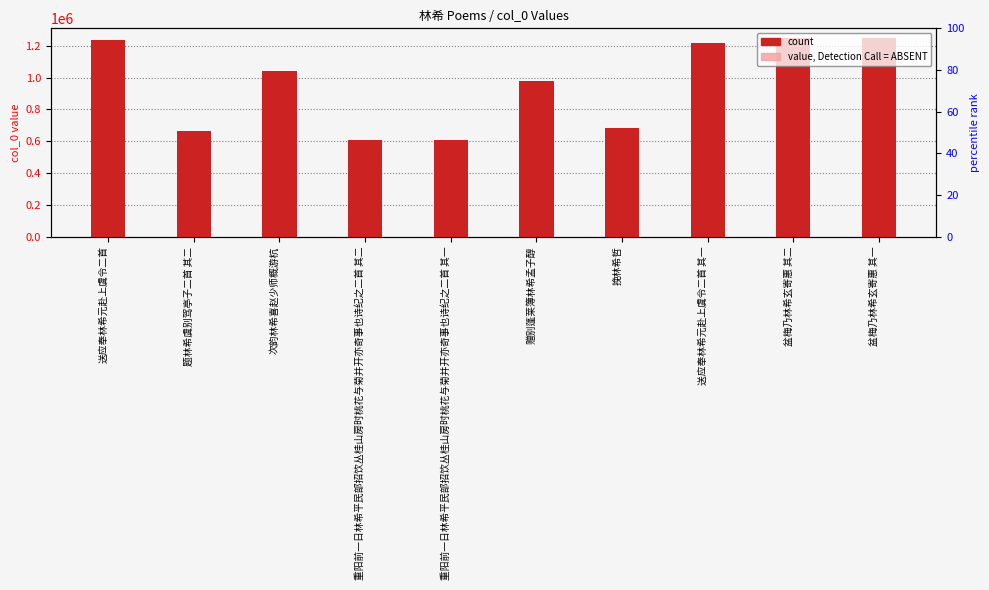

What is the average value?

952435